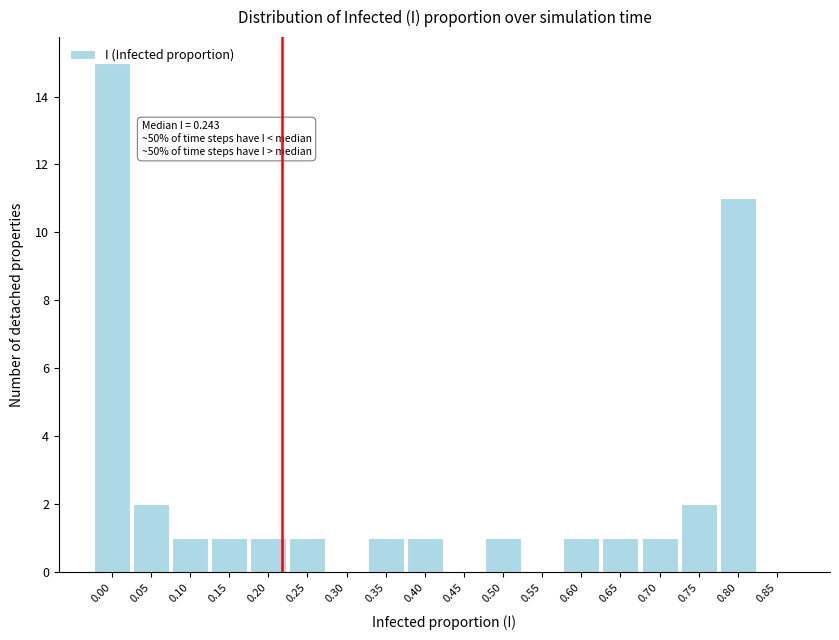

Where is the data nearest to the value 7?

0.80